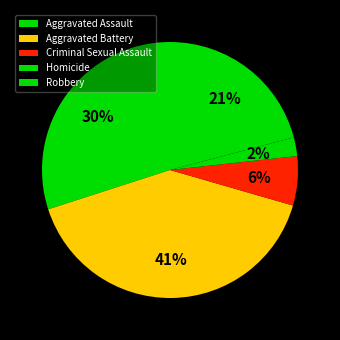

Rank the categories by value from highest to lowest.

Aggravated Battery, Aggravated Assault, Robbery, Criminal Sexual Assault, Homicide